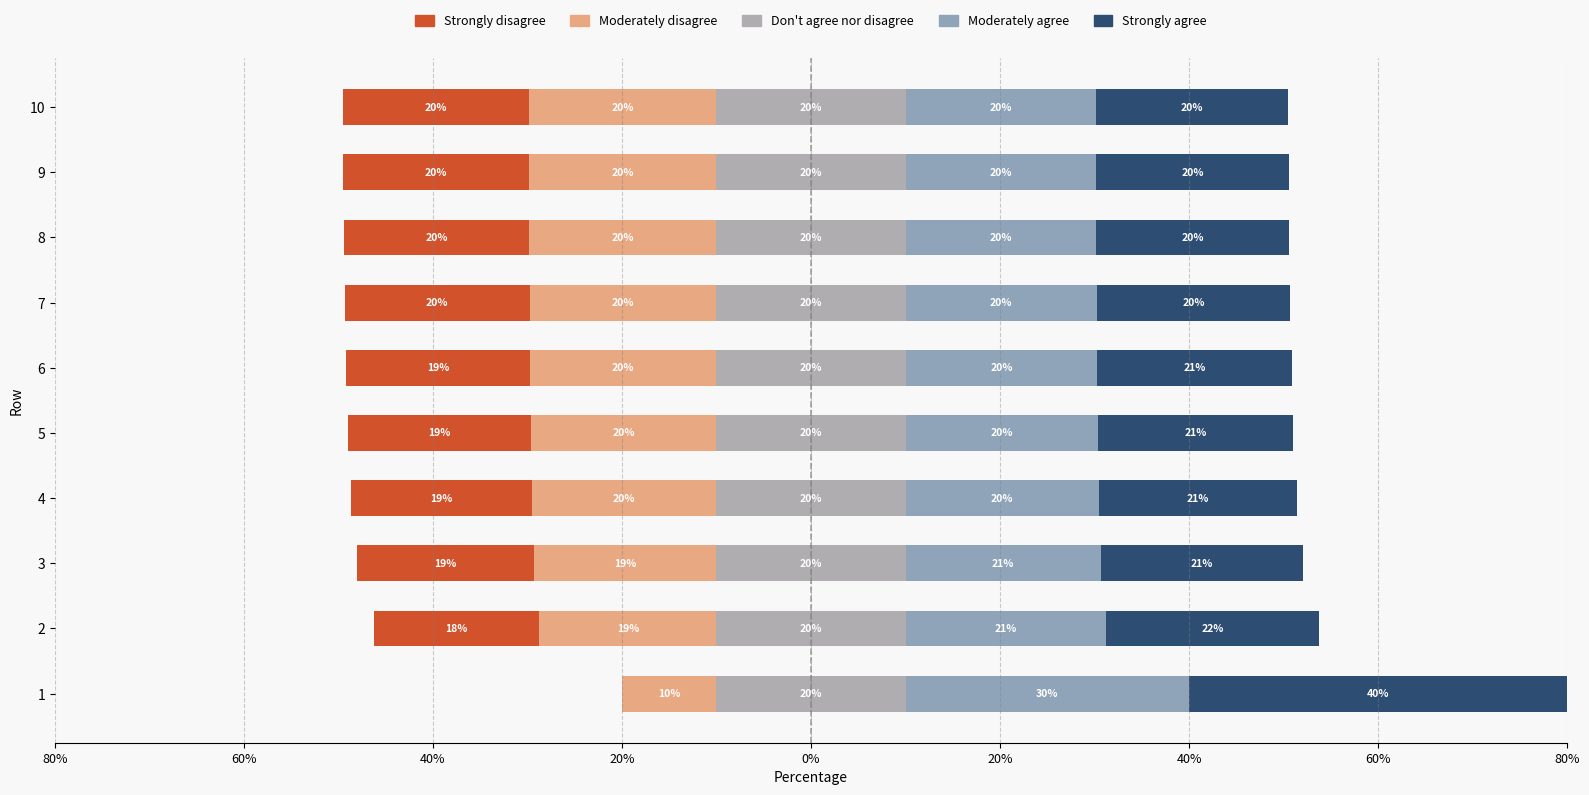

Count the number of categories in the chart.

10